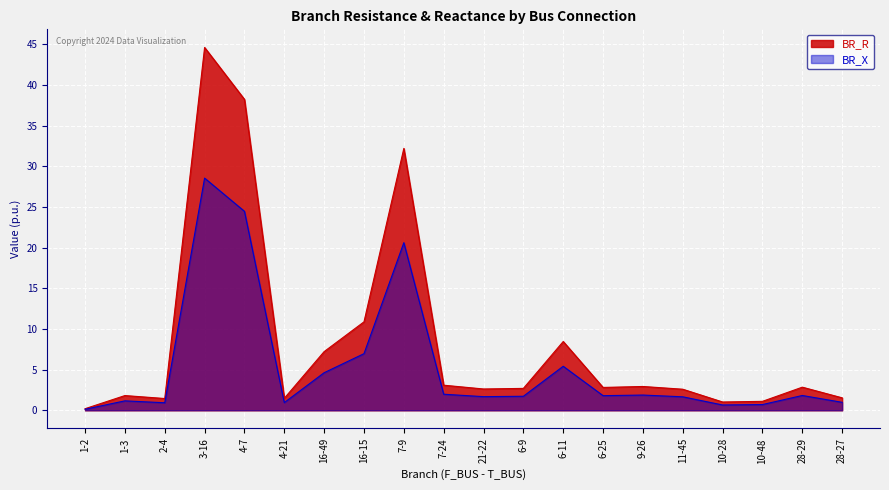

Which category has the lowest value in the BR_R series?

1-2